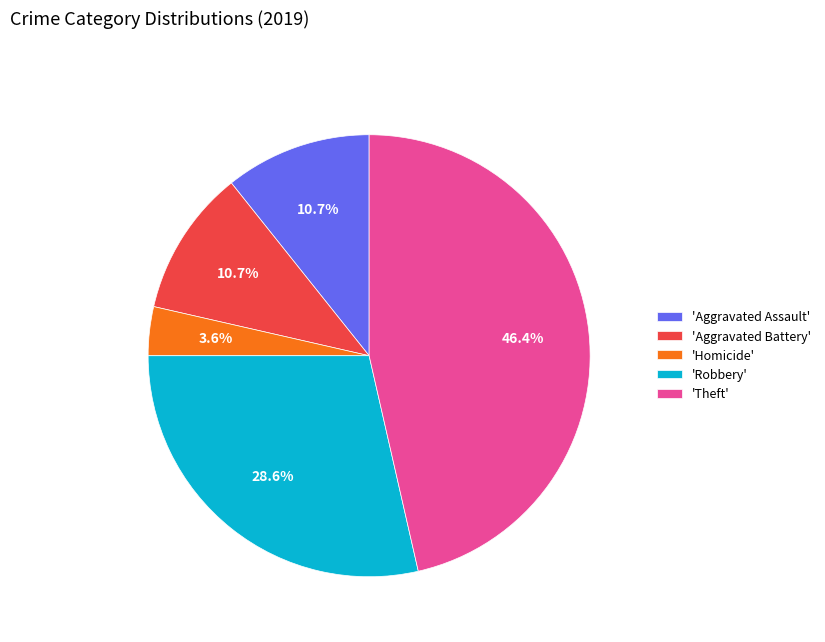

What is the ratio of the value at 'Robbery' to the value at 'Aggravated Battery'?

2.7